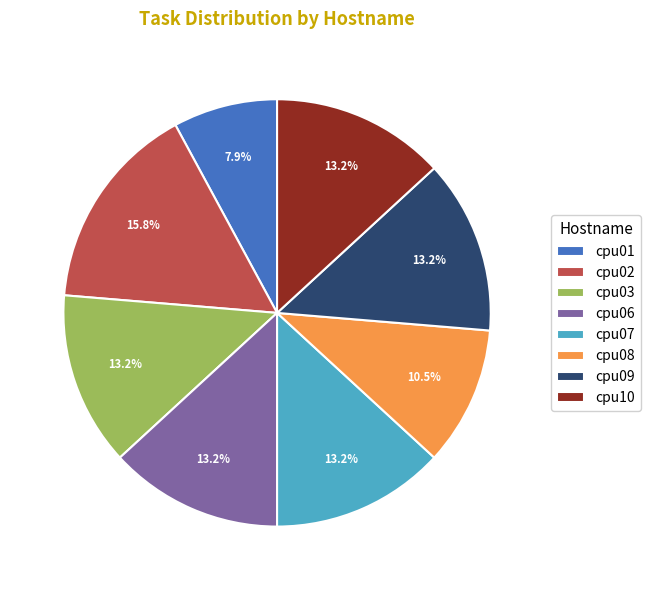

What is the ratio of the value at cpu08 to the value at cpu06?

0.8